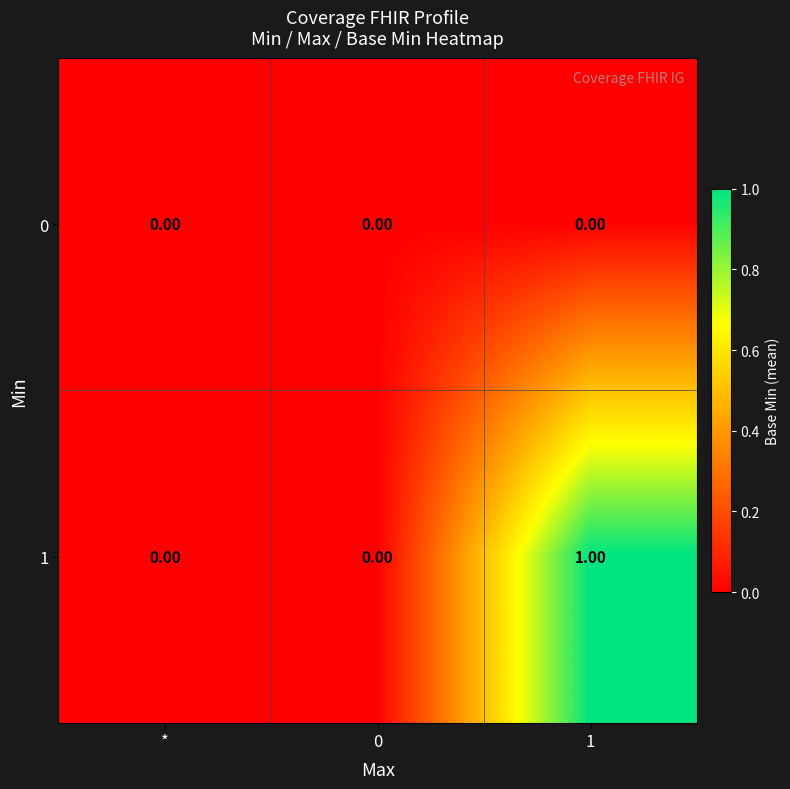

List the series in order of their peak value, lowest first.

0, 1